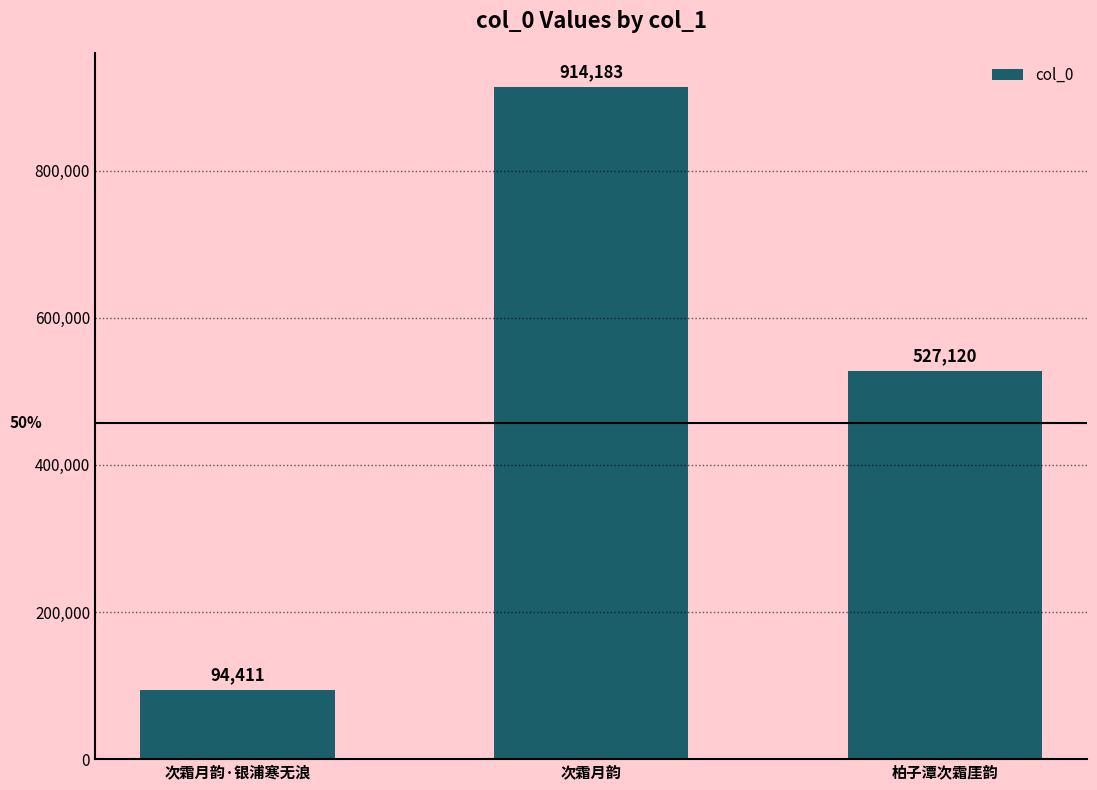

What is the difference between the maximum and minimum values?

819772